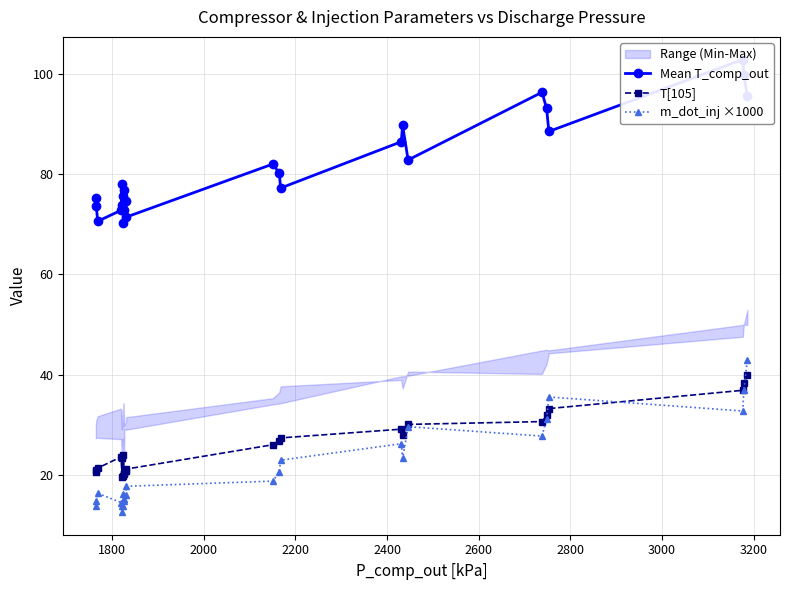

What is the lowest value of the m_dot_inj ×1000 series?

12.7